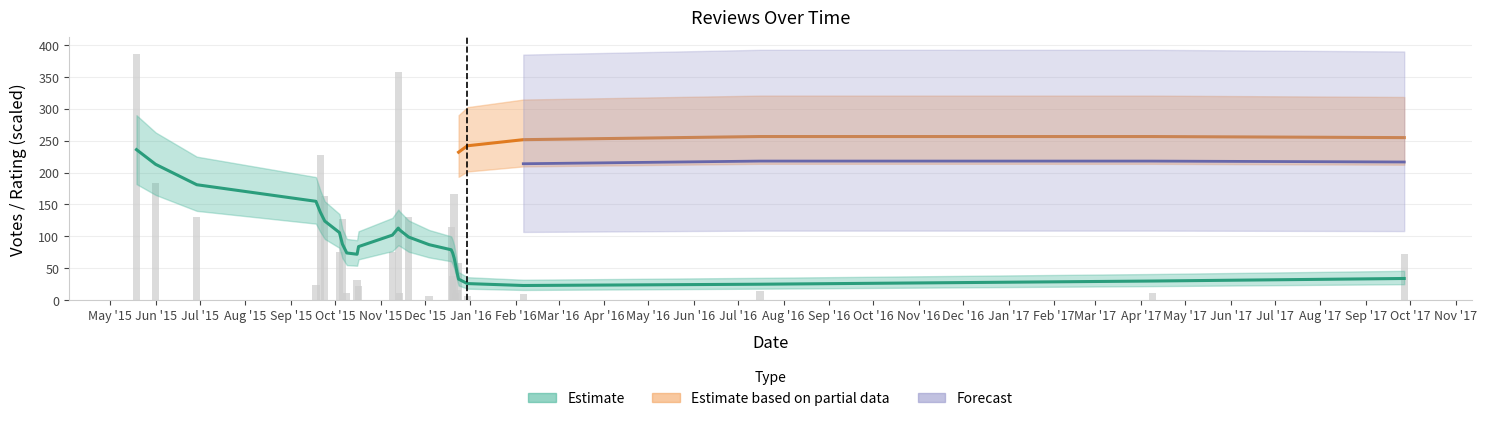

Are the bars horizontal?

No